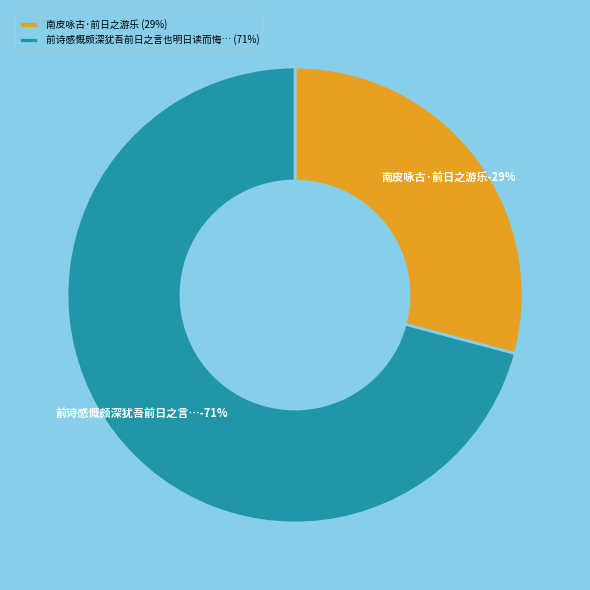

True or false: 南皮咏古·前日之游乐 accounts for 29% of the total.

True